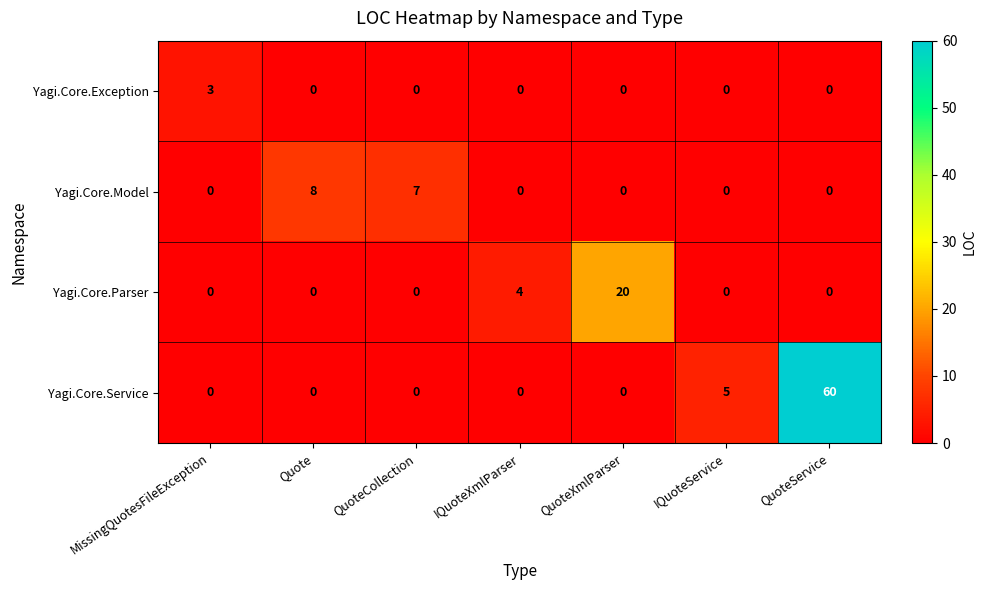

What is the difference between the Yagi.Core.Parser values at QuoteService and IQuoteXmlParser?

4